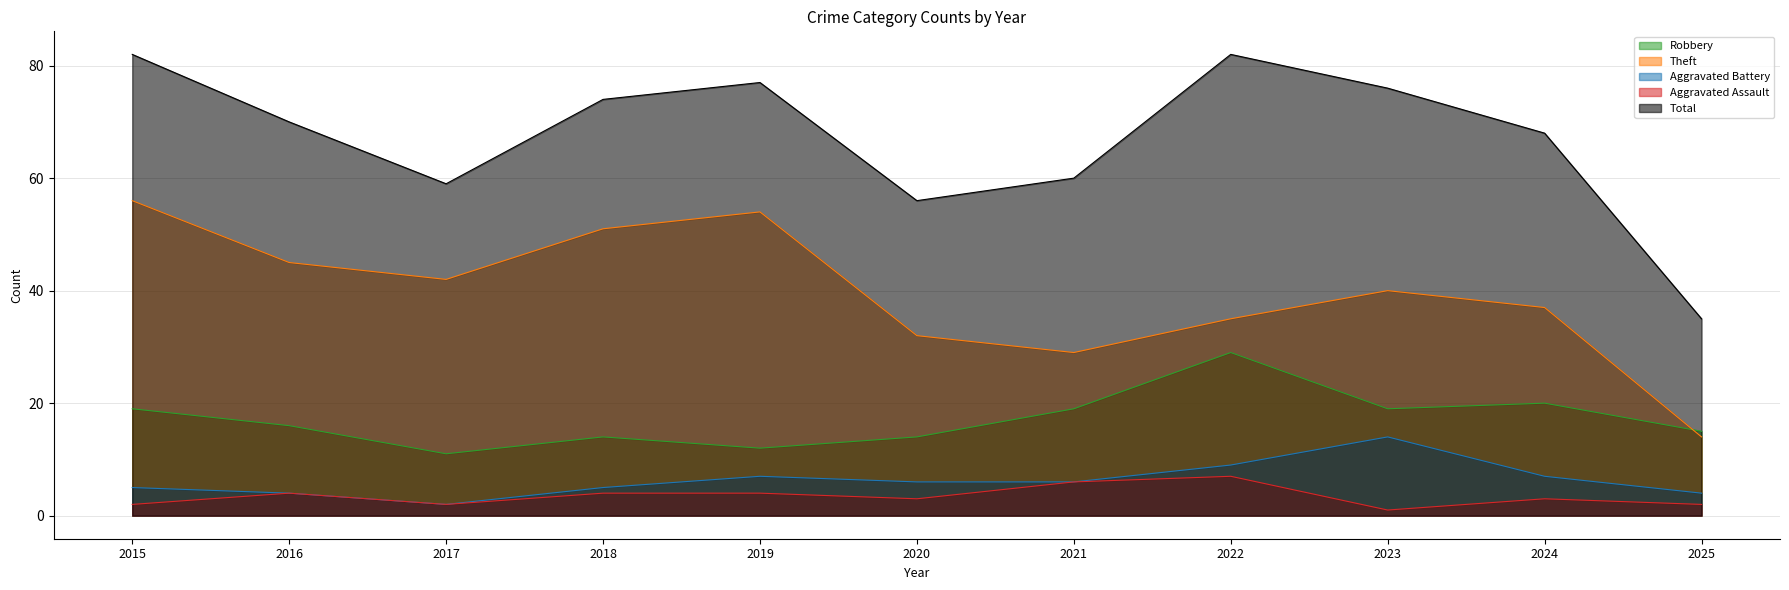

What is the average value of the Total series?

67